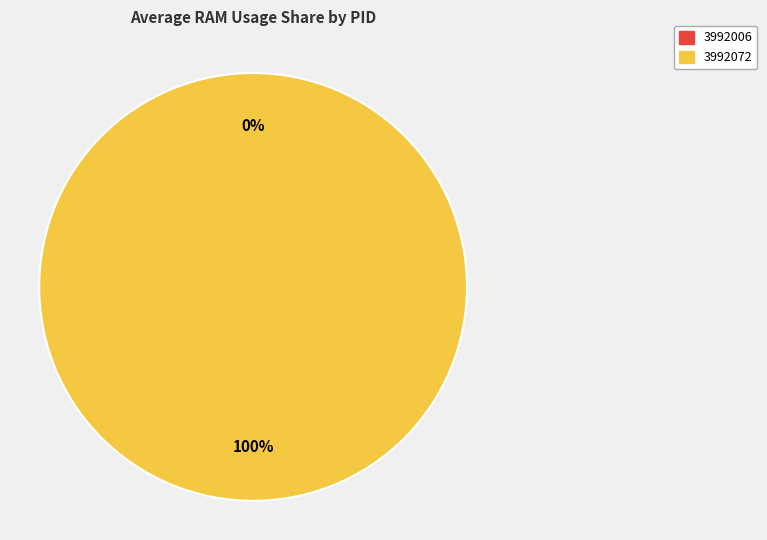

Which slice is the largest?

3992072